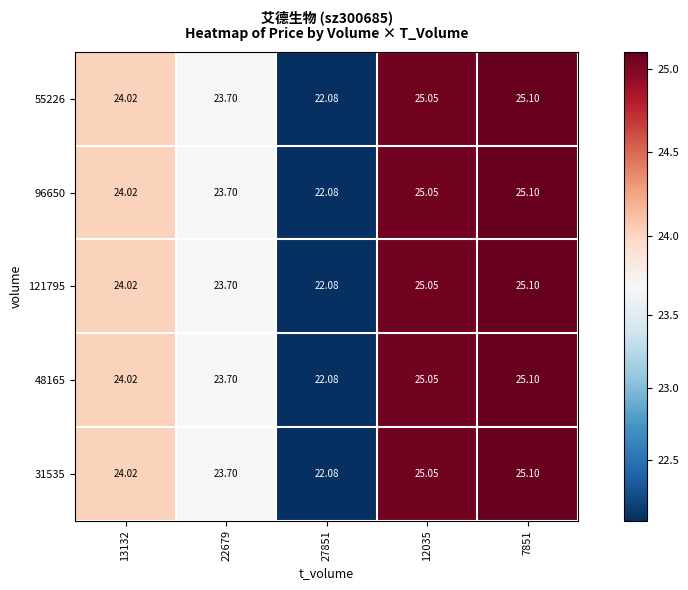

Is the value of 48165 at 13132 greater than the value of 31535 at 12035?

No